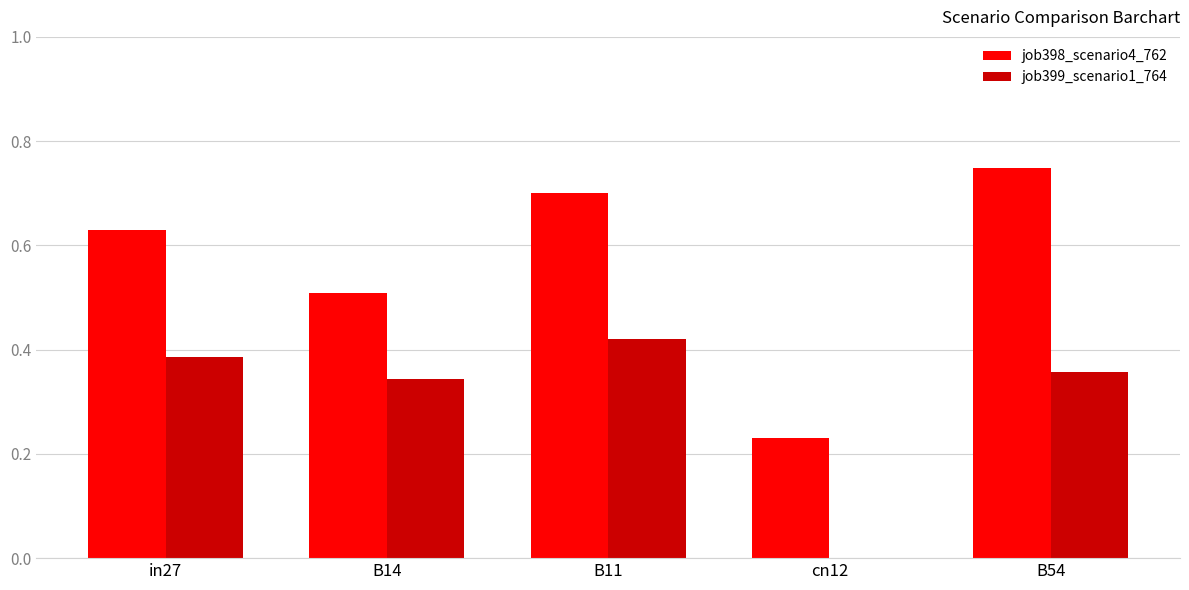

Which series changed the most between in27 and B54?

job398_scenario4_762